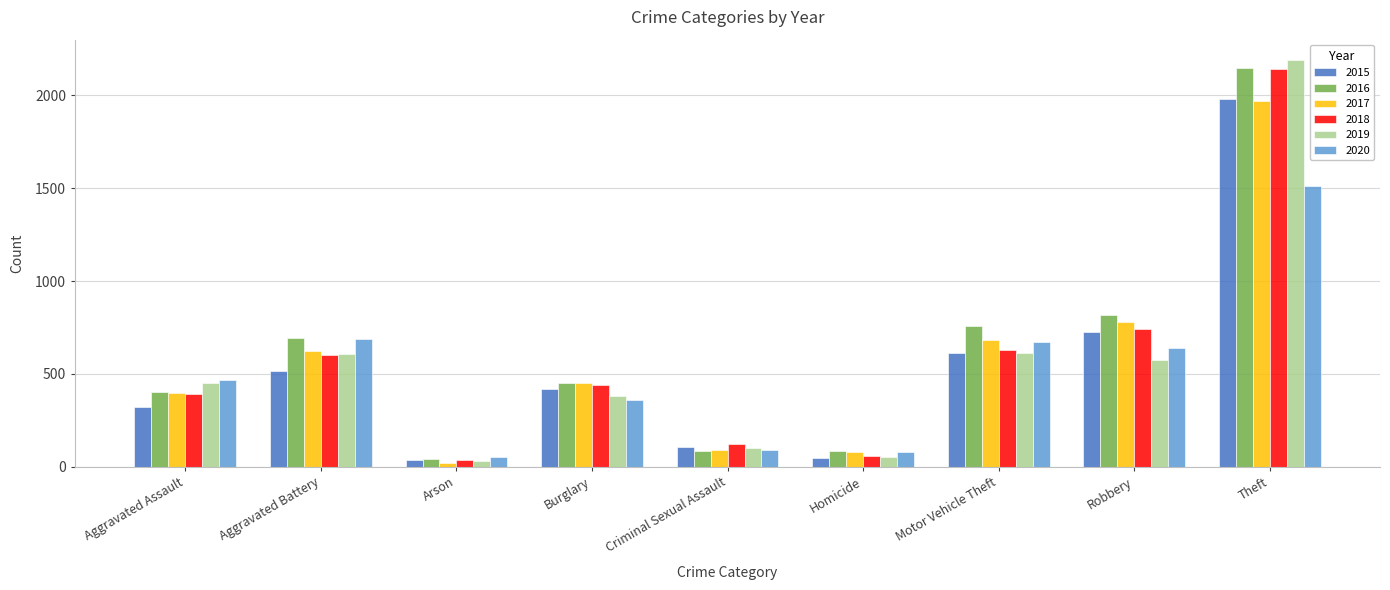

At which label is 2016 closest to 1094?

Robbery